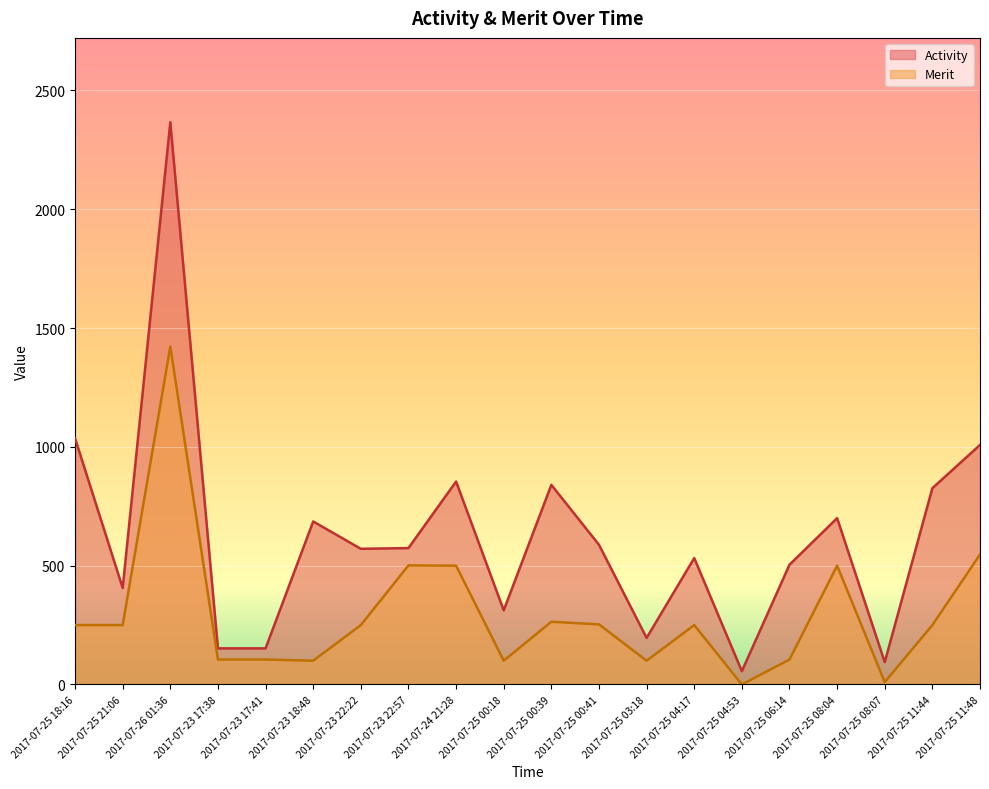

At which label does Merit first exceed 250?

2017-07-26 01:36